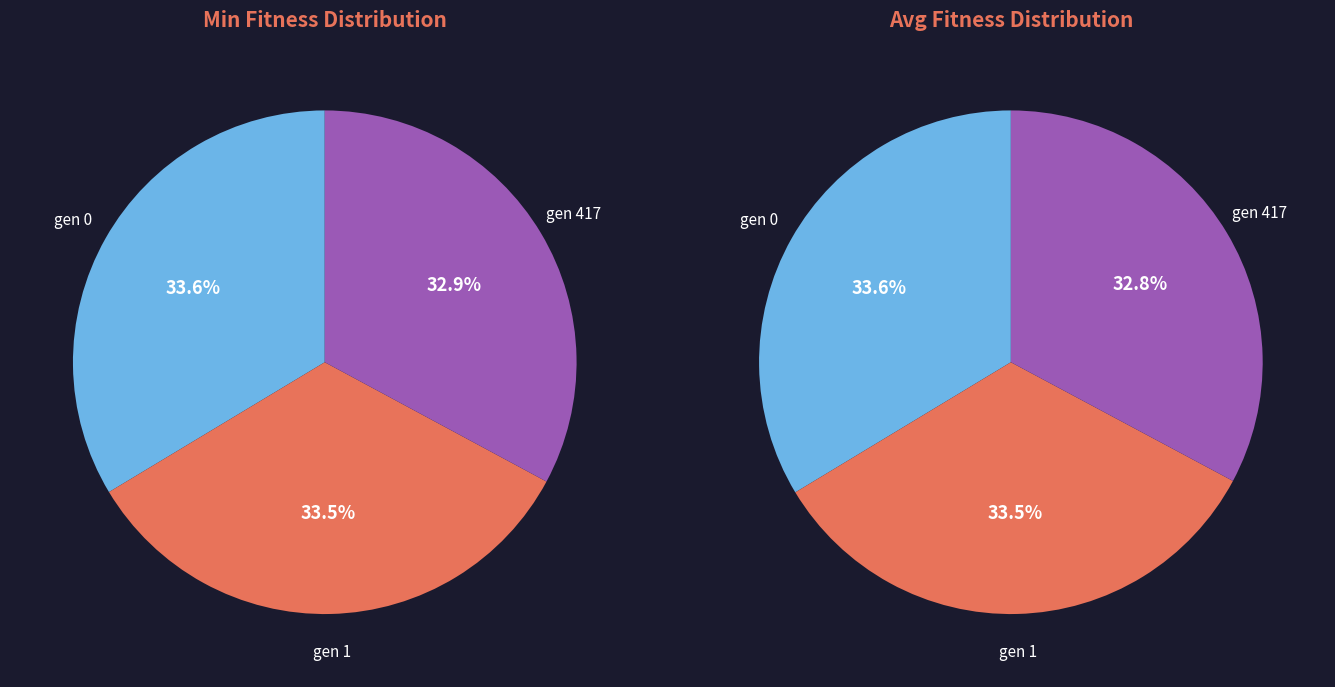

What portion of the pie excludes gen 0?

66.4%